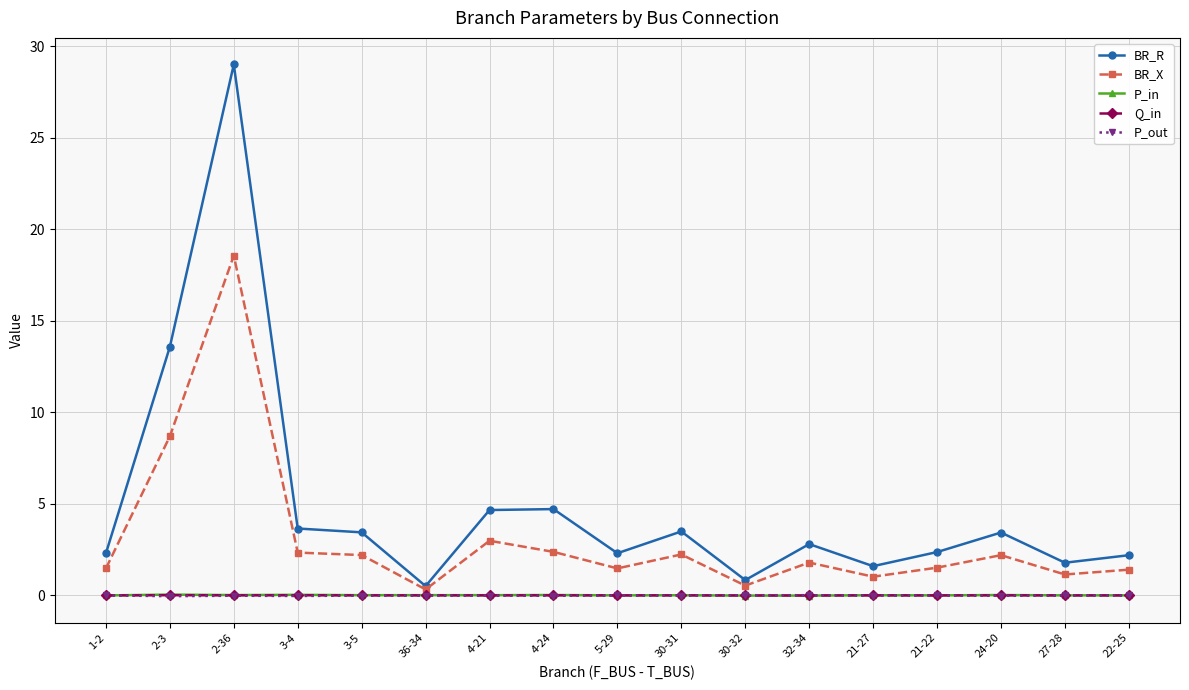

At which label is BR_R closest to 14?

2-3